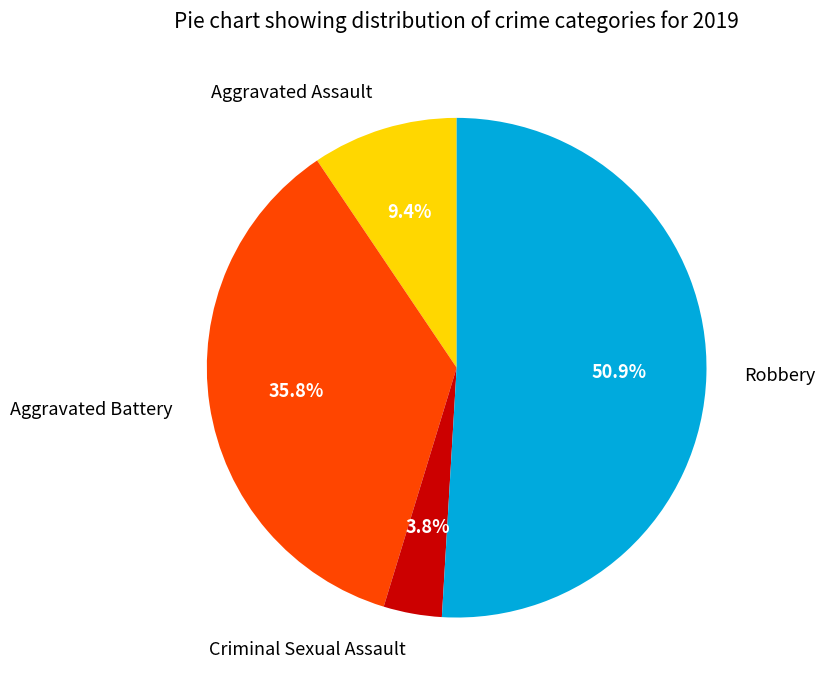

Rank the categories by value from highest to lowest.

Robbery, Aggravated Battery, Aggravated Assault, Criminal Sexual Assault